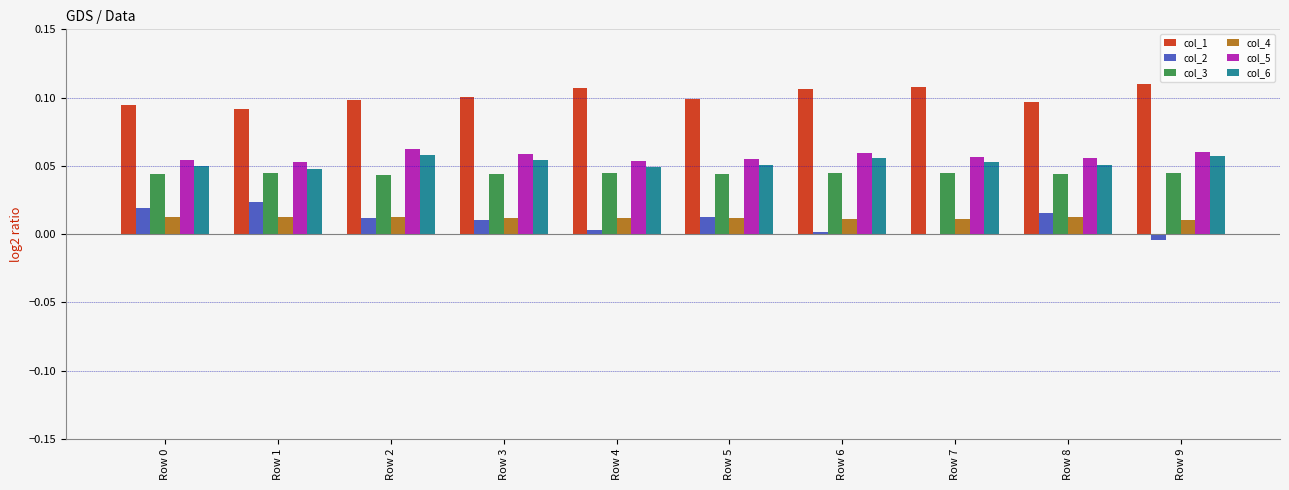

What is the sum of all col_3 values?

0.4